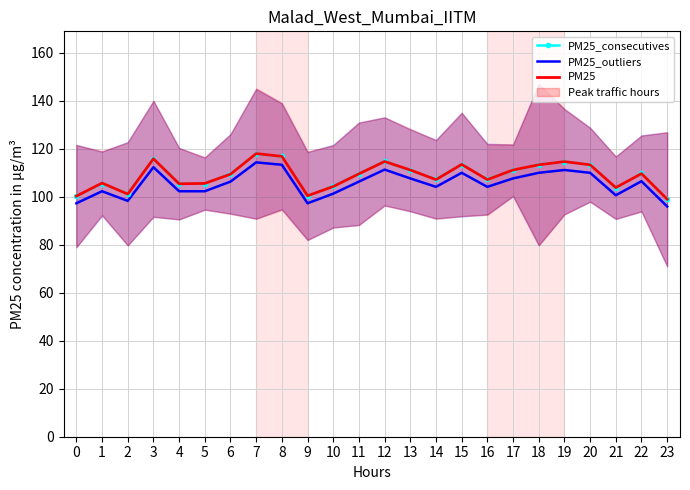

Where is the first local minimum for PM25_consecutives?

2